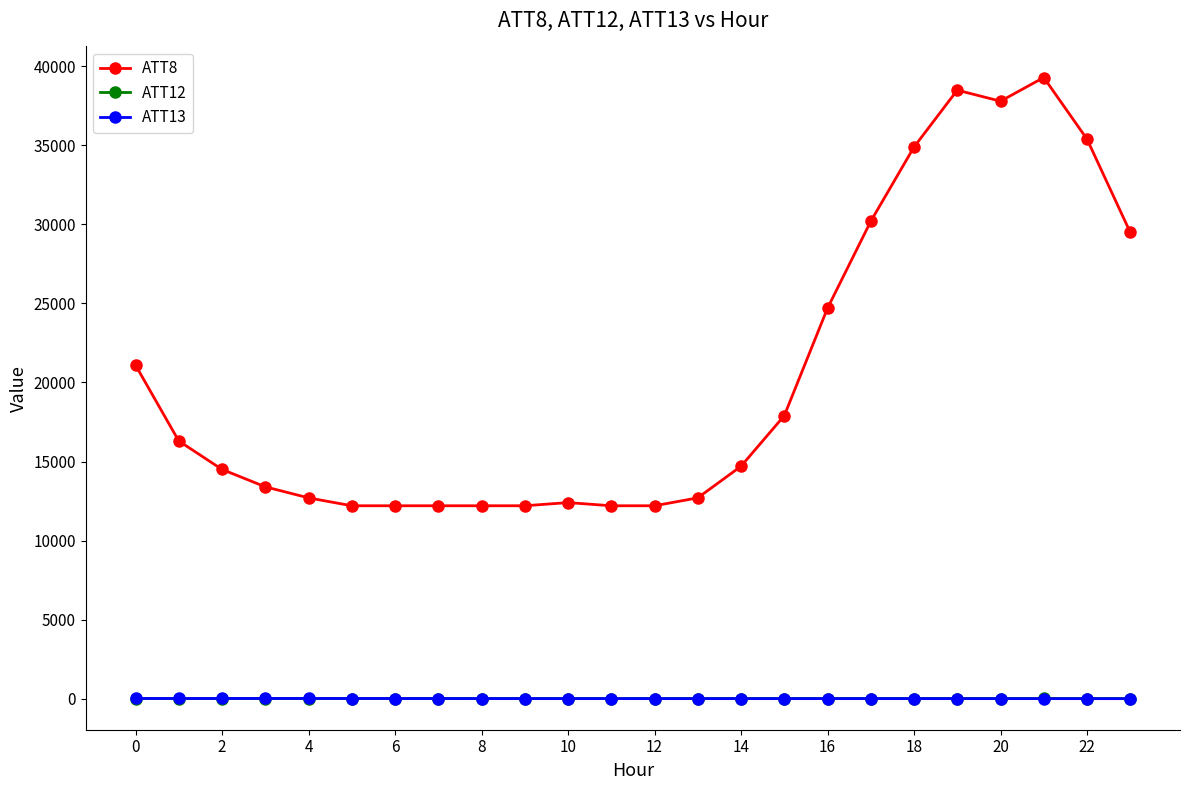

What is the difference between the second highest and second lowest values in the ATT8 series?

26300.0